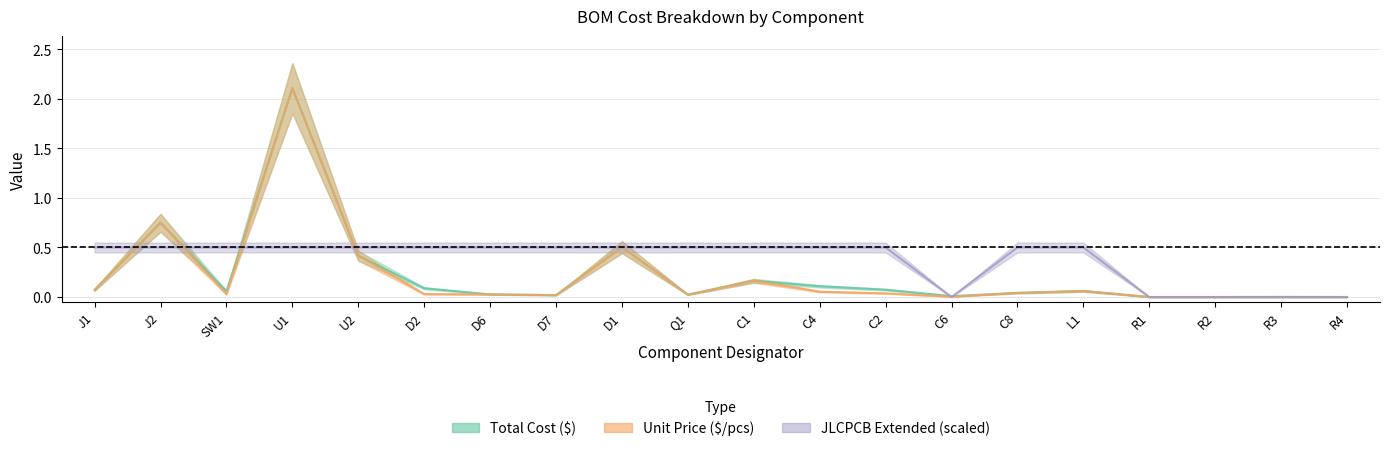

At which label is Total Cost ($) closest to 1?

J2